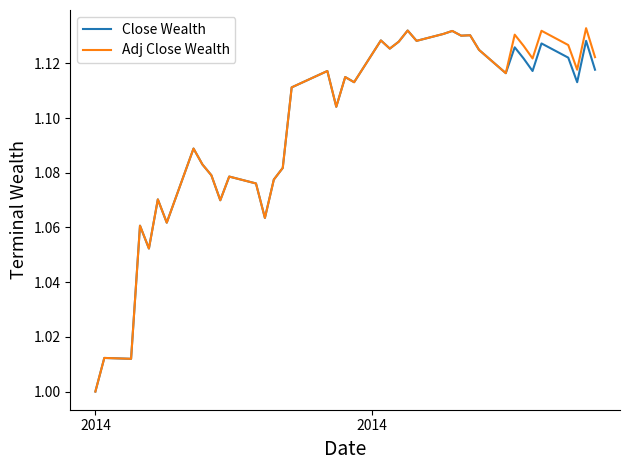

At how many categories does at least one series exceed 1?

39